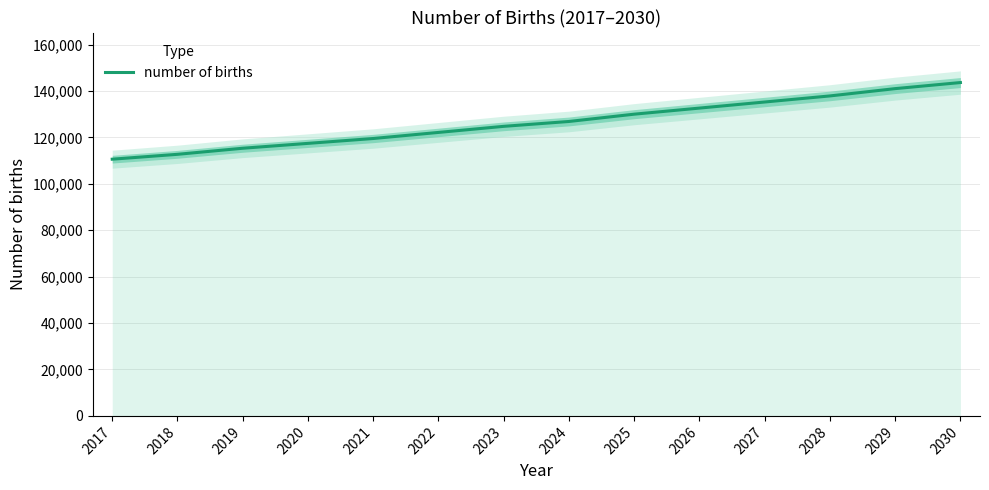

Rank the categories by value from lowest to highest.

2017, 2018, 2019, 2020, 2021, 2022, 2023, 2024, 2025, 2026, 2027, 2028, 2029, 2030